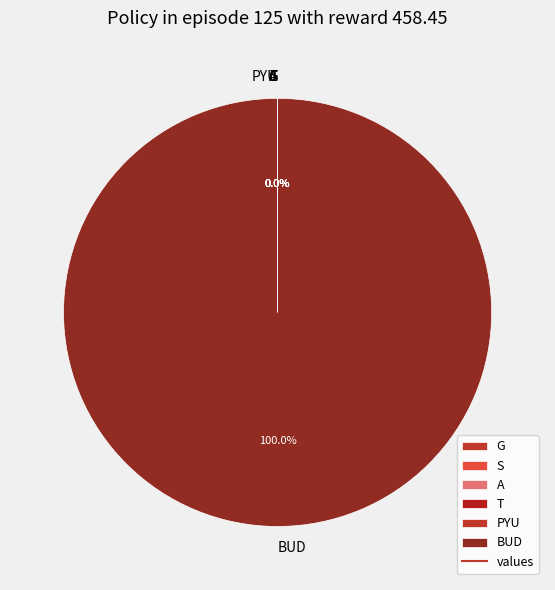

What is the largest slice in the pie chart?

BUD